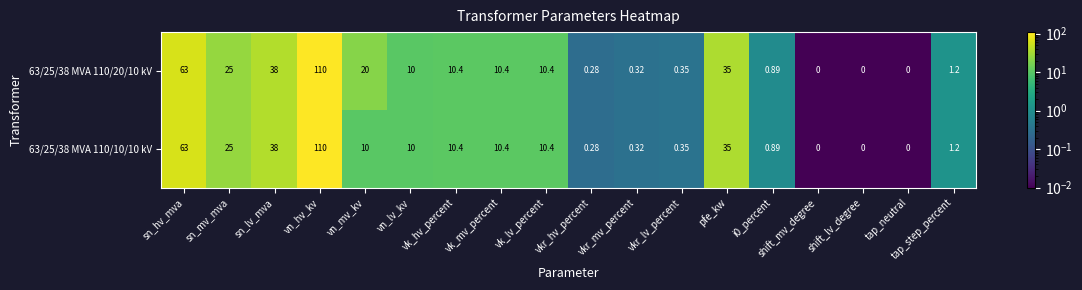

At which label does 63/25/38 MVA 110/10/10 kV reach its peak?

vn_hv_kv